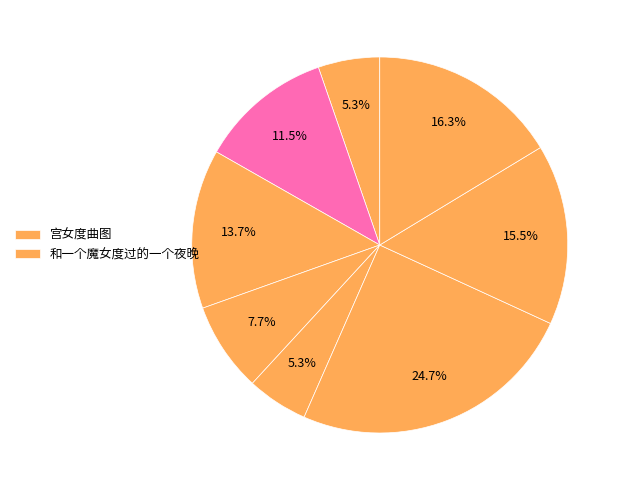

How many segments does this pie chart have?

8